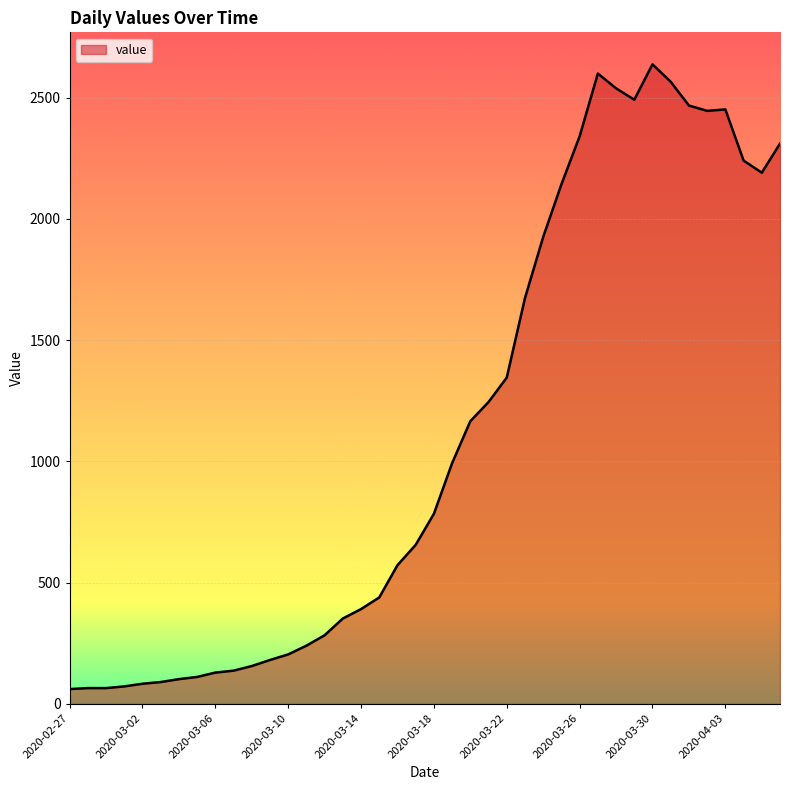

What is the difference between the maximum and minimum values?

2577